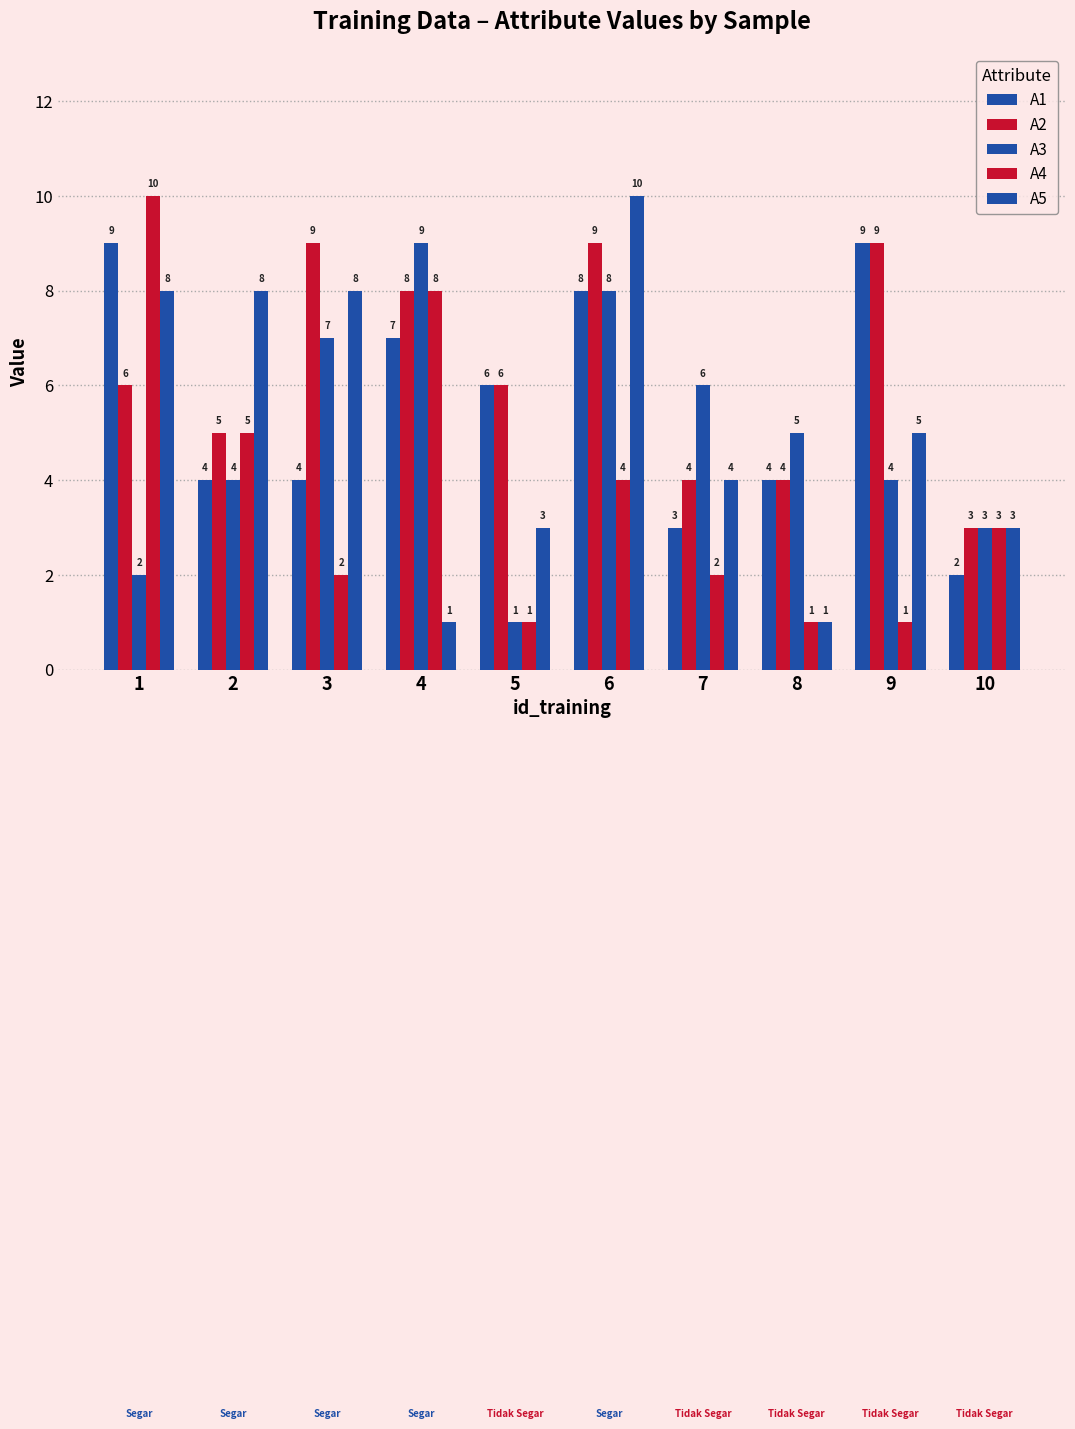

How many series are shown in this chart?

5